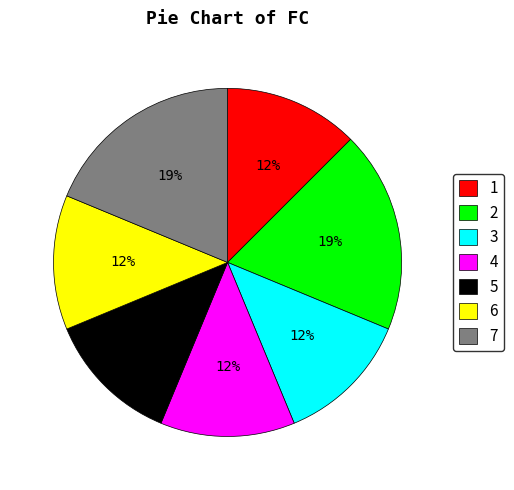

Do 2 and 6 together represent more than half of the pie?

No